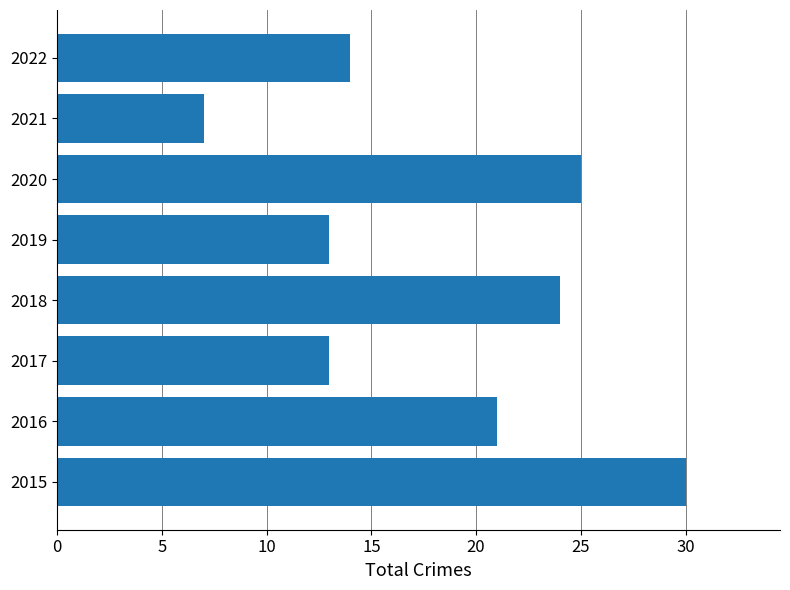

What is the difference between the maximum and minimum values?

23